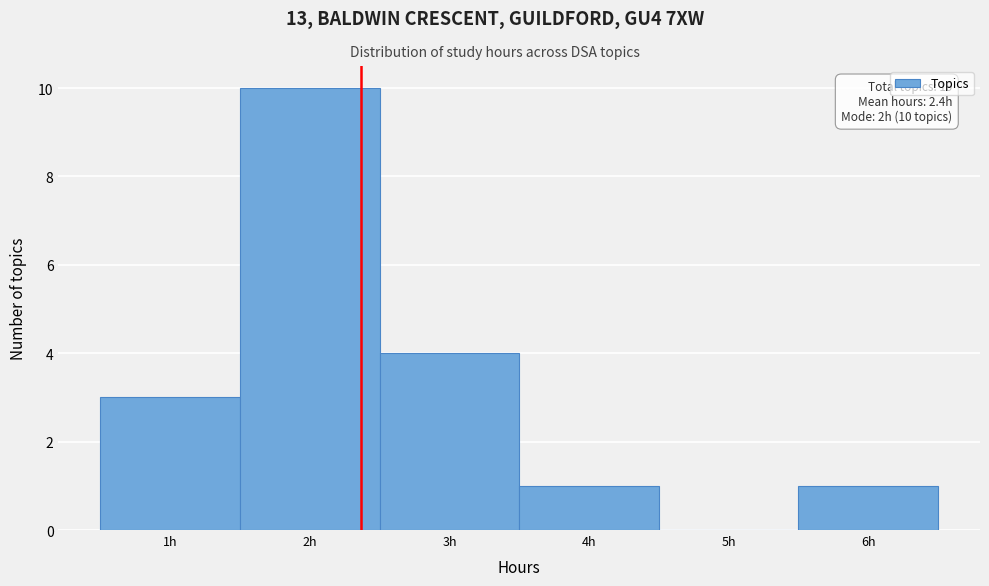

Which range on the x-axis has the tallest bar?

1.5 to 2.5